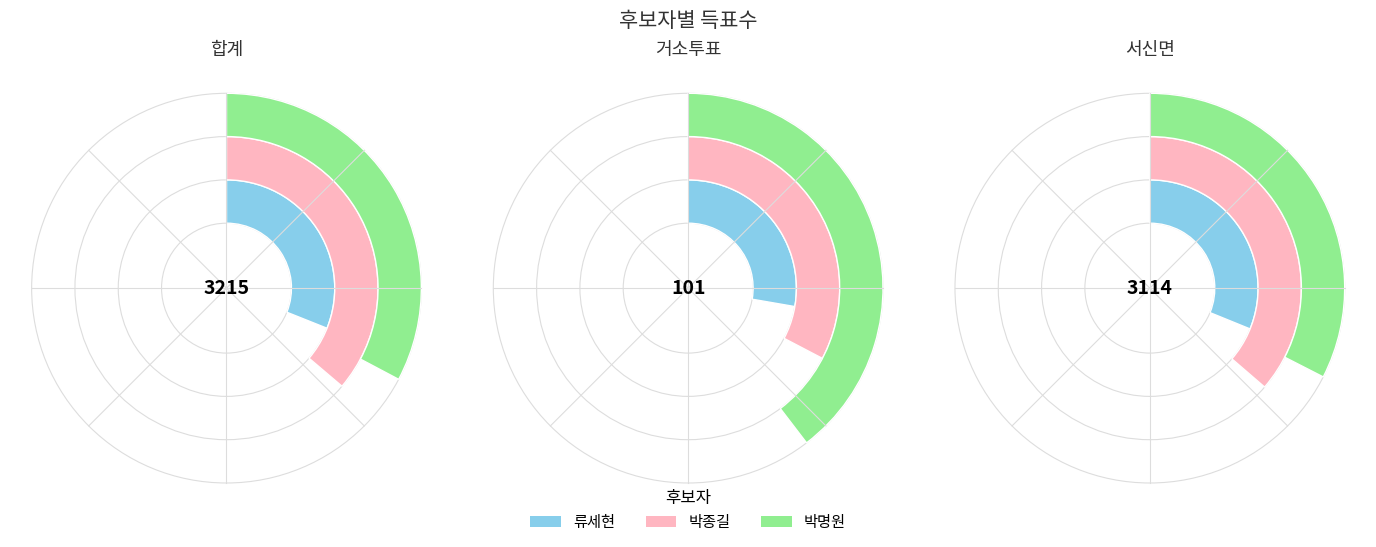

Does 합계 represent more than half of the total?

No